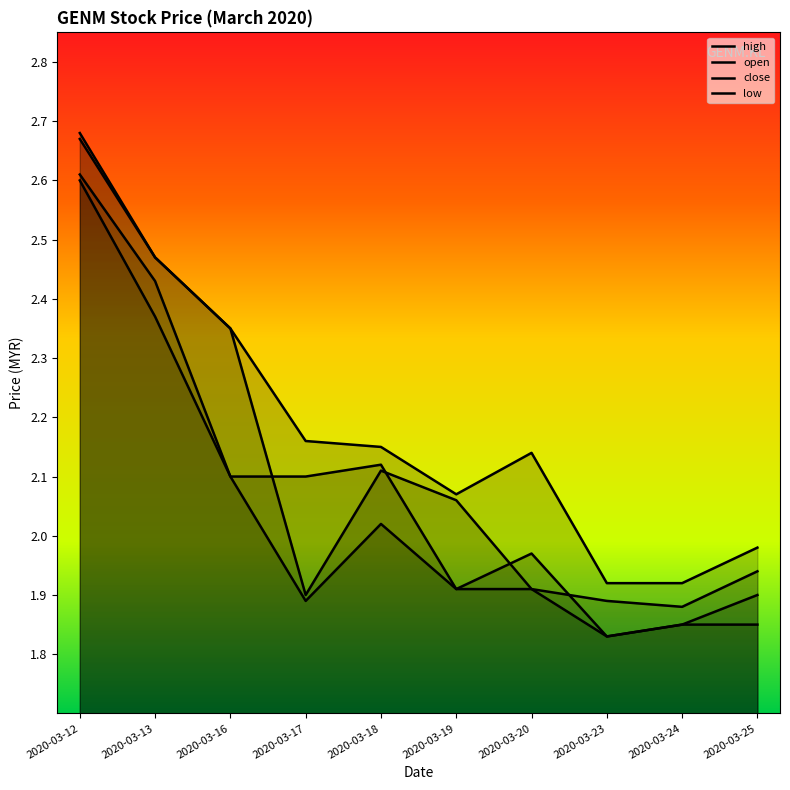

What is the value of the low point at the 7th from the left?

1.9